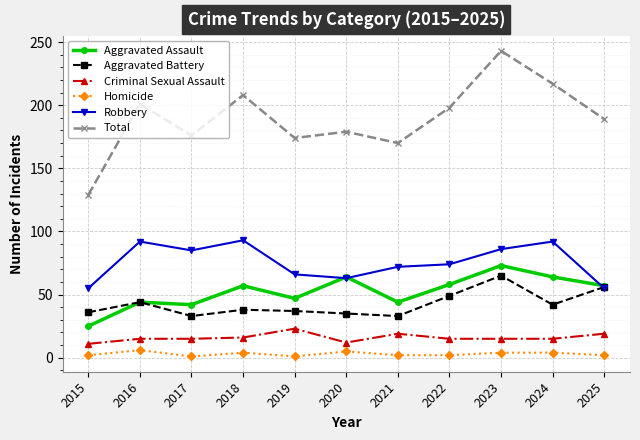

Is it true that Aggravated Assault equals 44 at 2021?

True